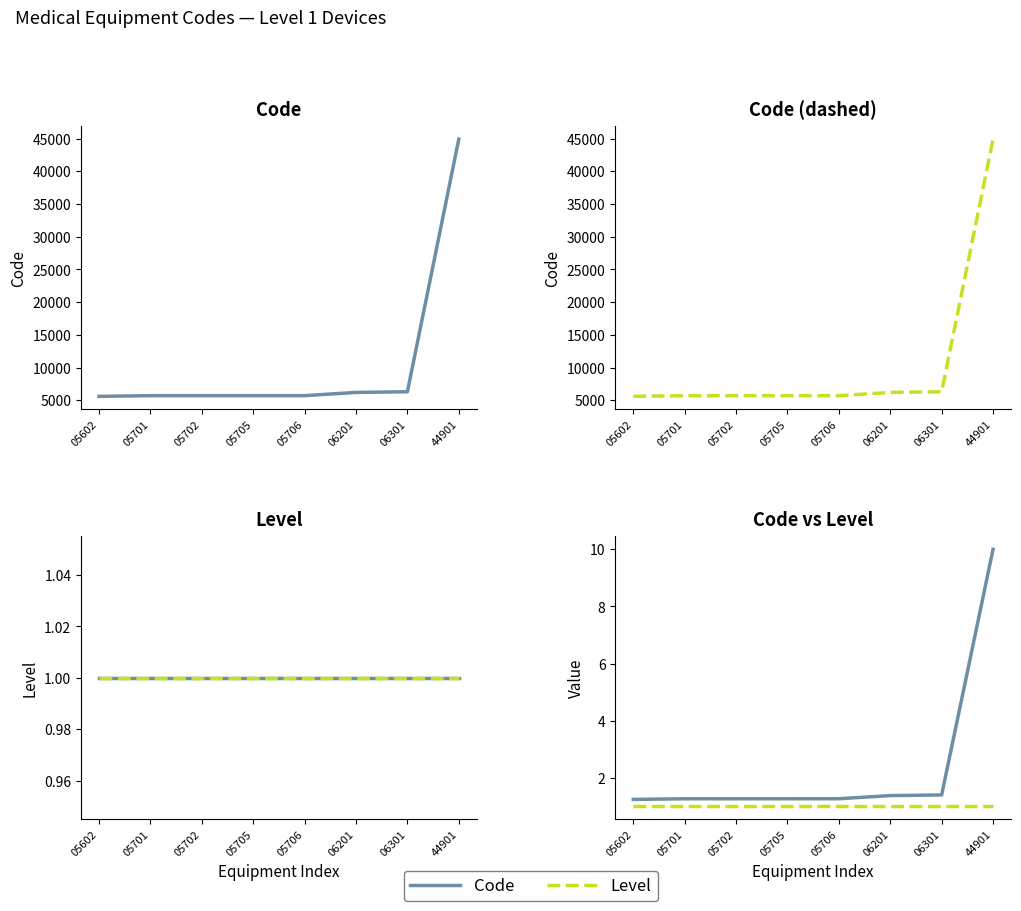

What is the minimum value shown in the chart?

1.0